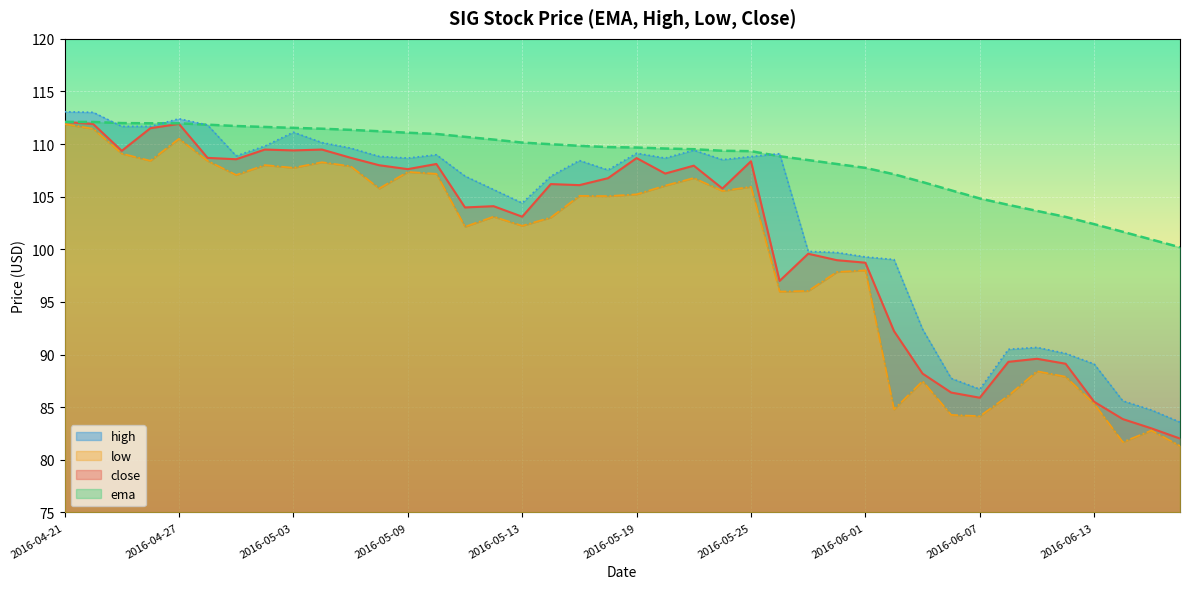

Between 16 and 2016-04-27, which is larger?

2016-04-27